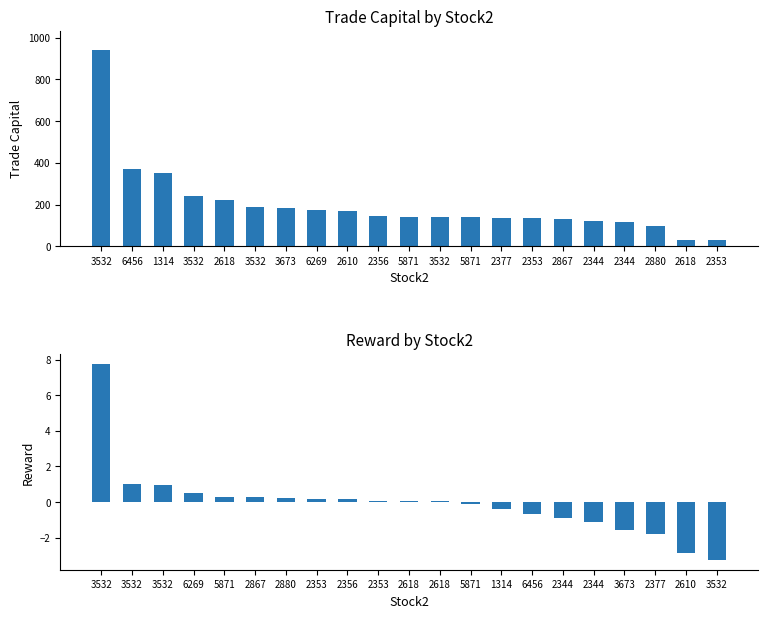

Which category has the highest value in the trade_capital series?

3532